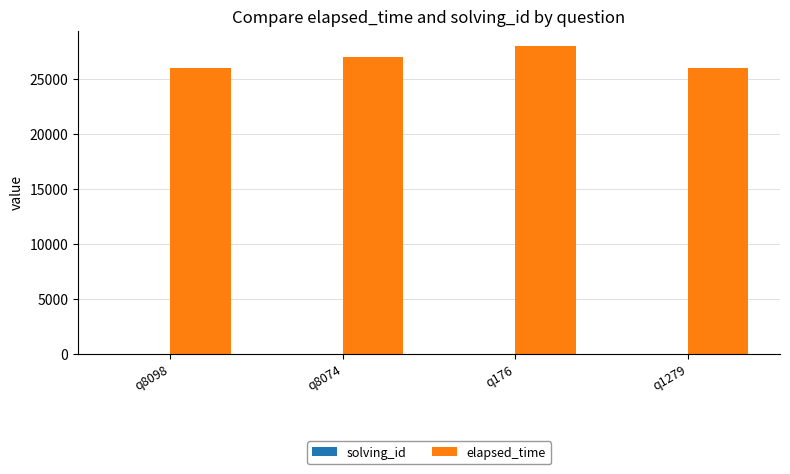

What is the sum of all elapsed_time values?

107000